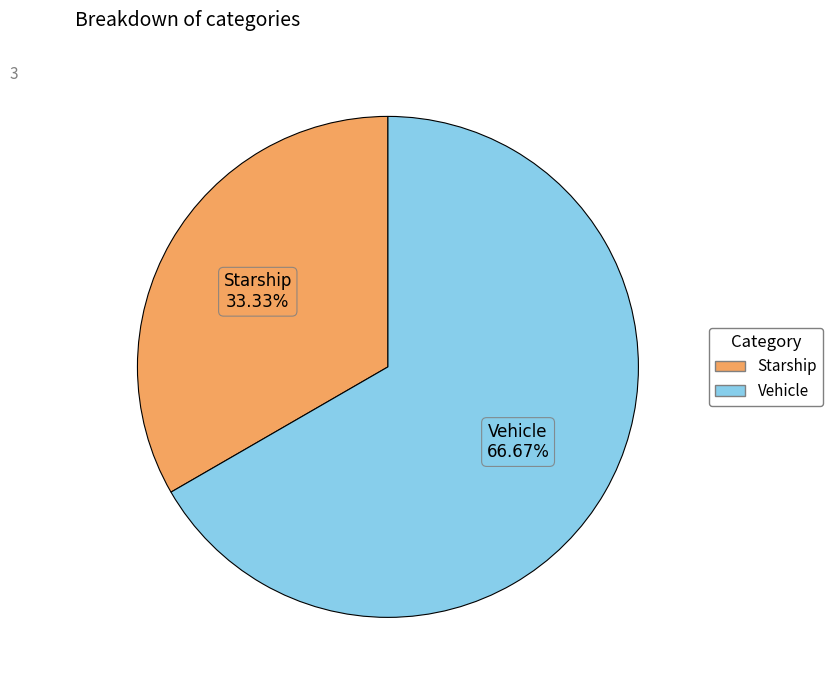

The Starship slice represents 33% of the pie. True or false?

True